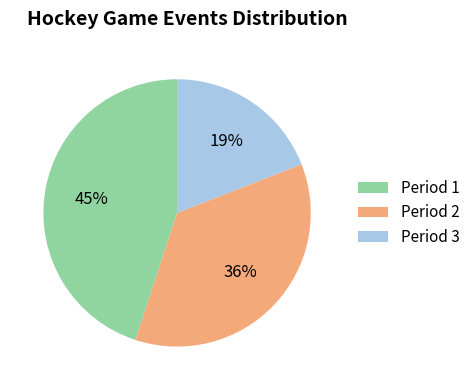

The Period 2 slice represents 50% of the pie. True or false?

False